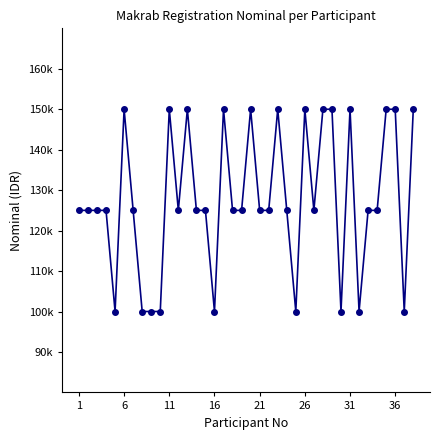

What is the value of the 11th point from the left?

150000